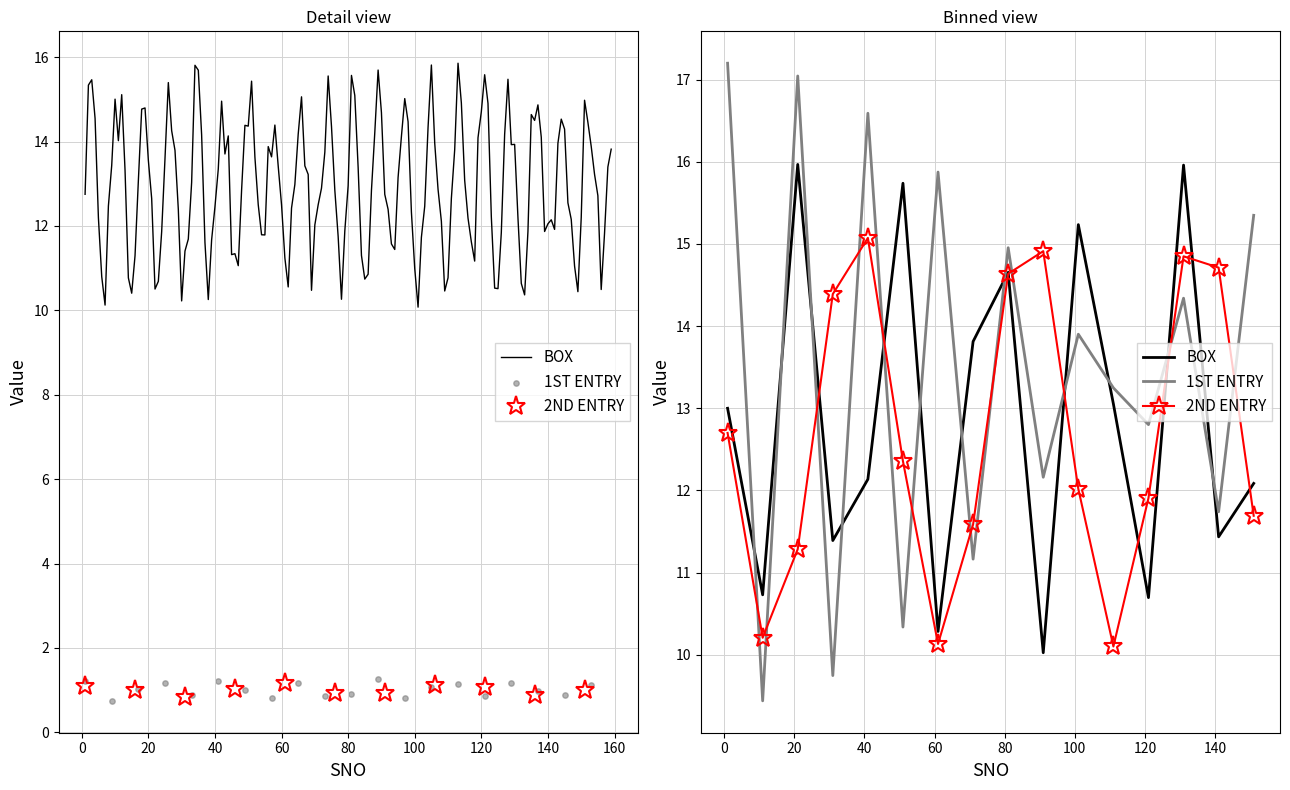

Which series has the largest total across all categories?

1ST ENTRY